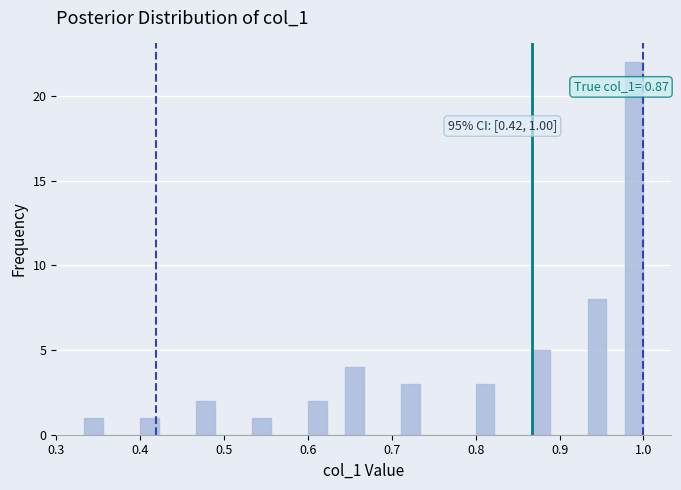

Around what value on the x-axis is the tallest bar? Give the approximate position of its centre, as read against the axis.

0.99